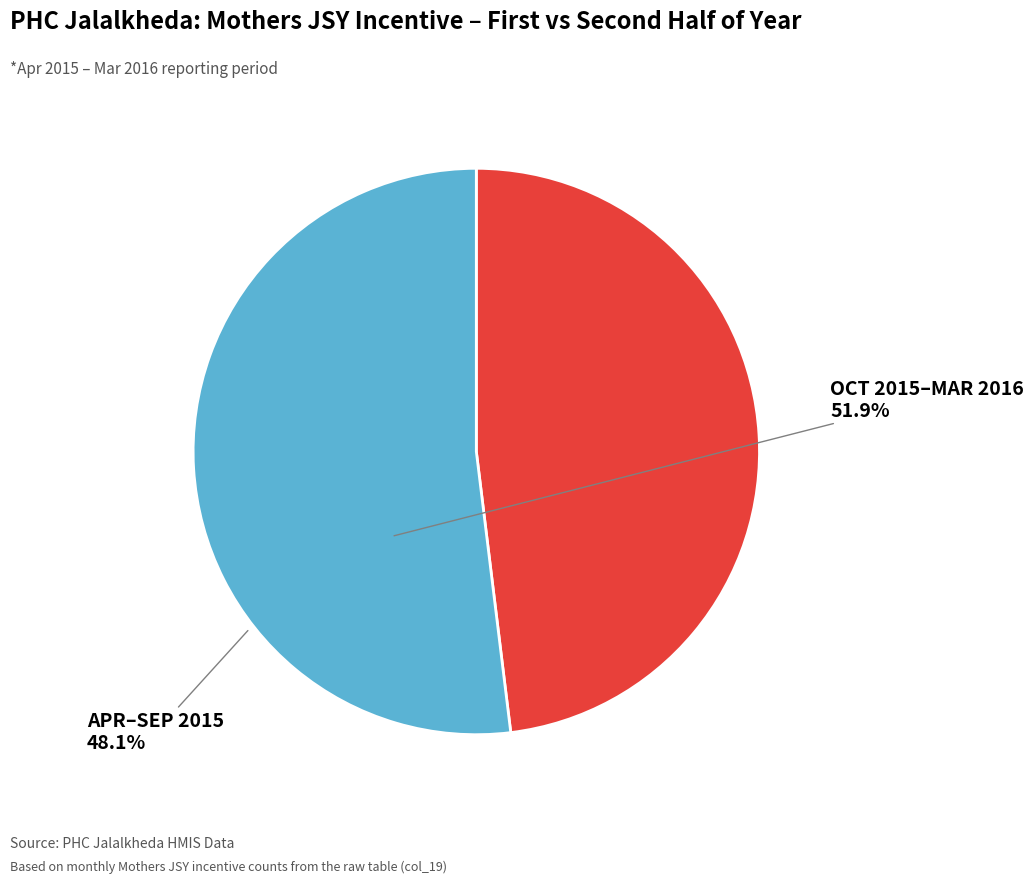

Is there any slice that represents more than half of the pie?

Yes